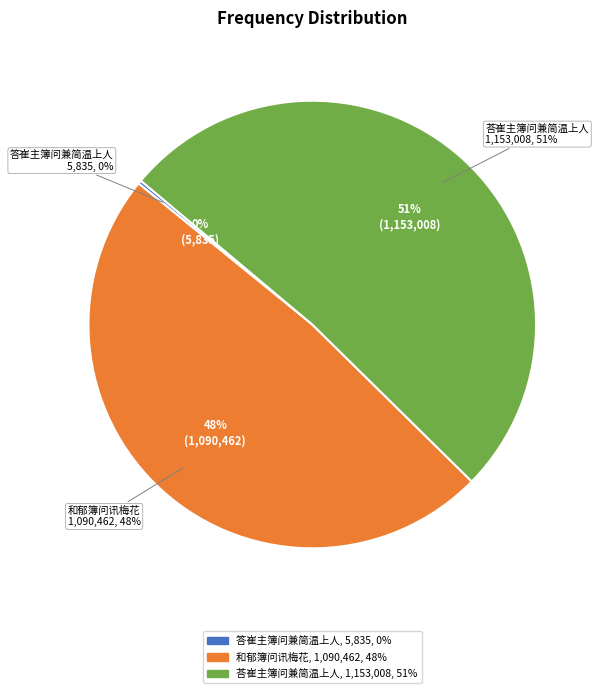

What is the smallest slice in the pie chart?

答崔主簿问兼简温上人